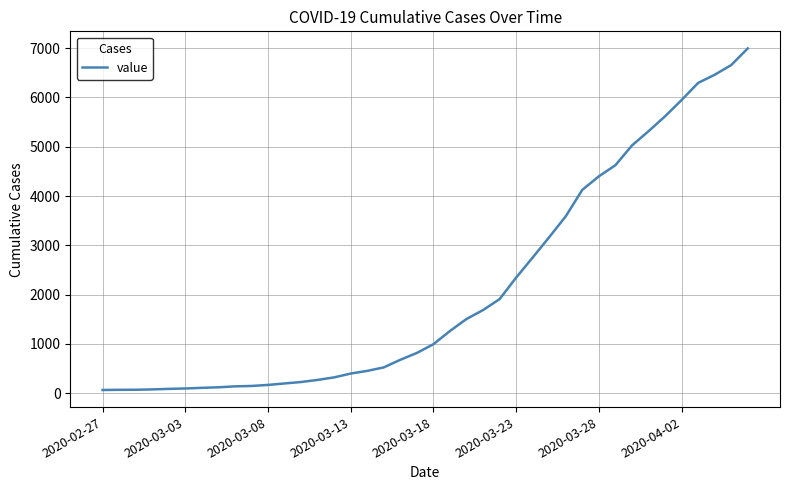

What is the difference between the maximum and minimum values?

6931